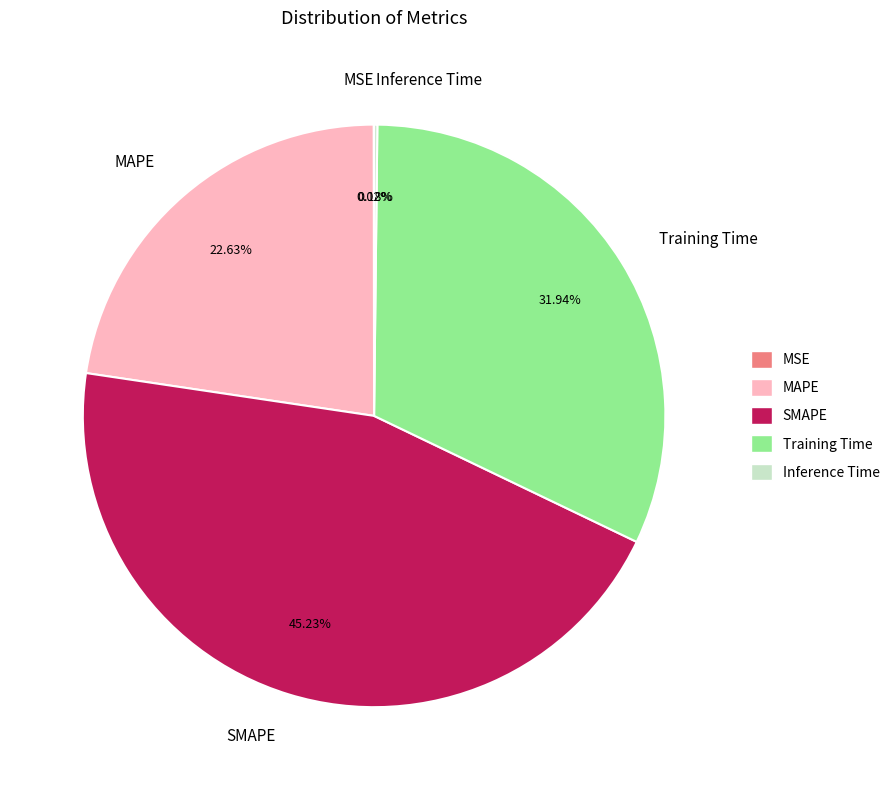

What percentage is the Training Time slice, to the nearest percent?

32%